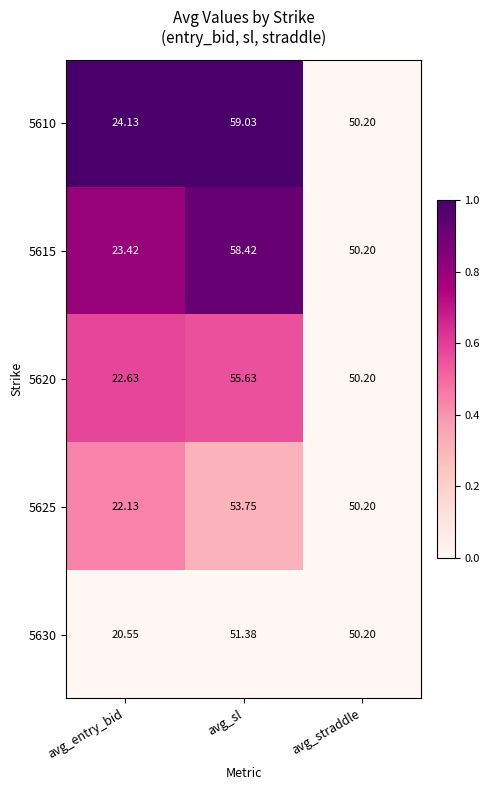

Which series has the largest total across all categories?

5610